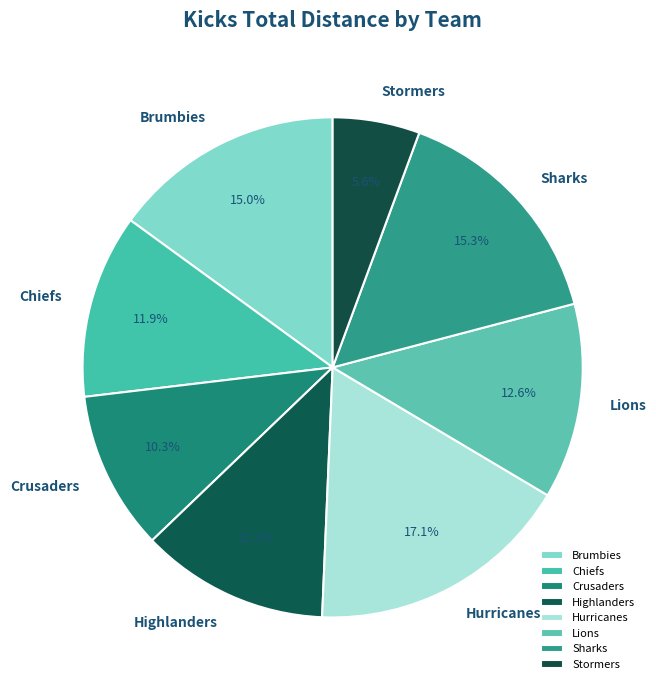

To the nearest percent, what is the average slice percentage?

12%